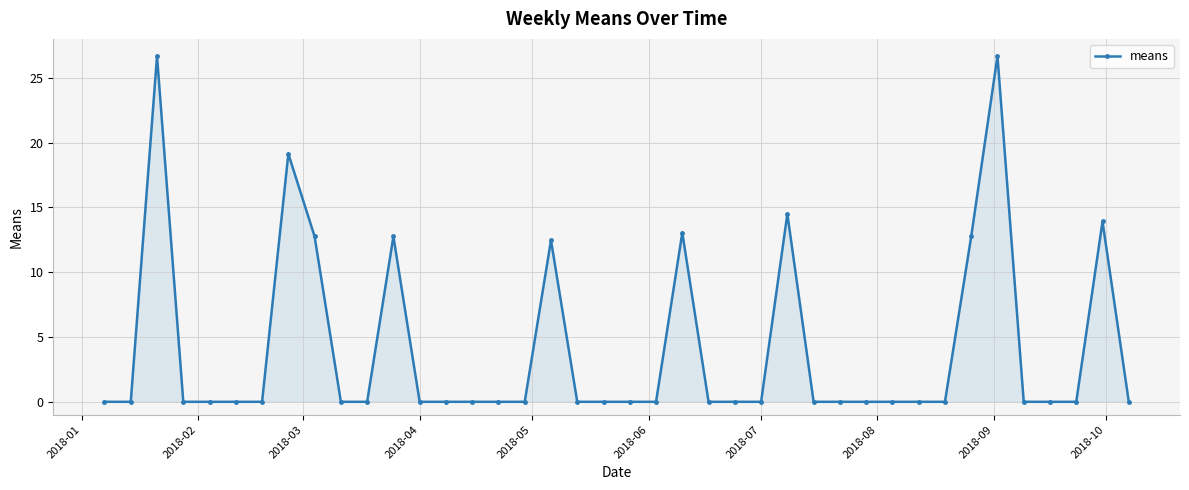

How many categories are shown in the chart?

40